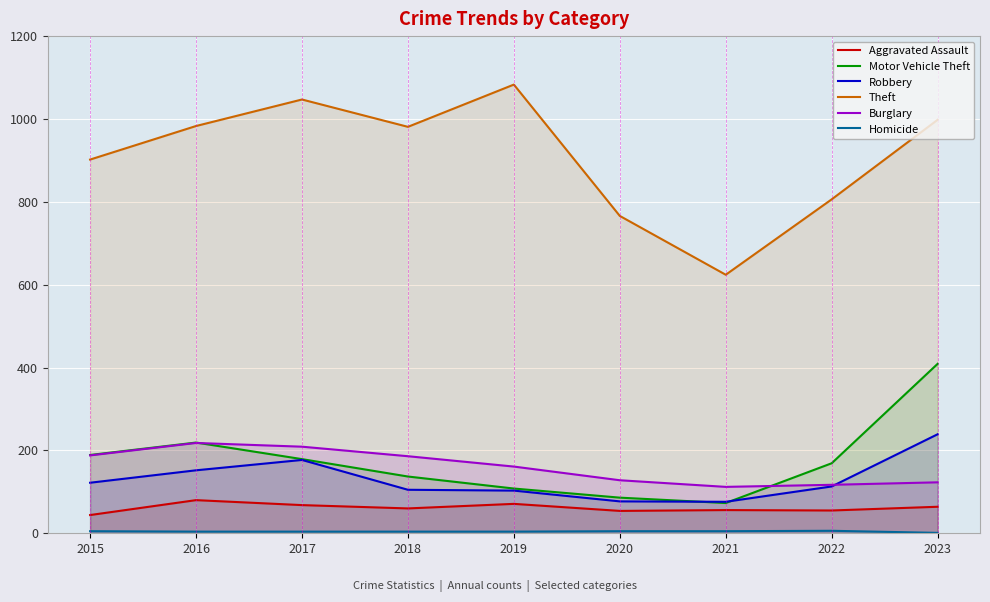

List the labels in order of Homicide value, smallest first.

2023, 2016, 2017, 2018, 2019, 2015, 2020, 2021, 2022